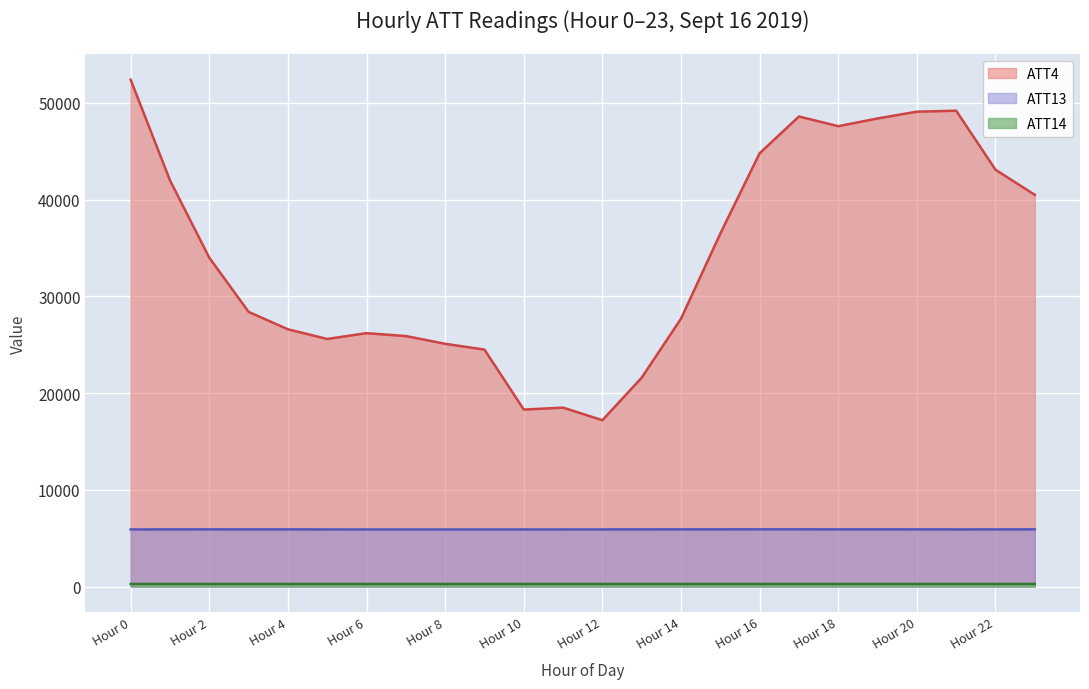

How many values in the ATT13 series exceed 5909?

13